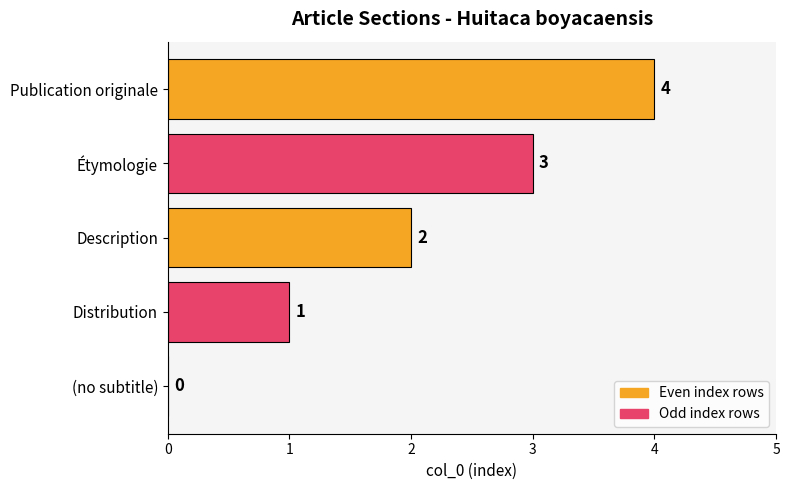

What is the sum of the values at Publication originale and Description?

6